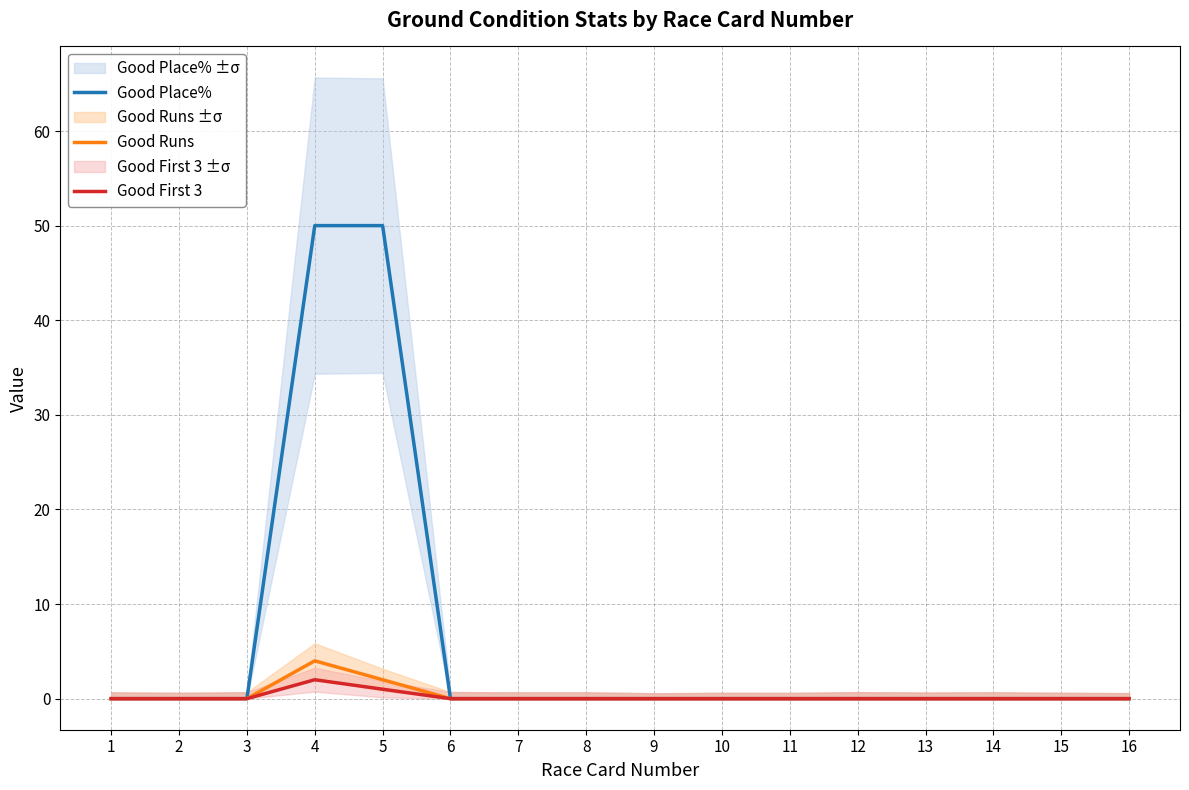

What is the sum of all Good Place% values?

100